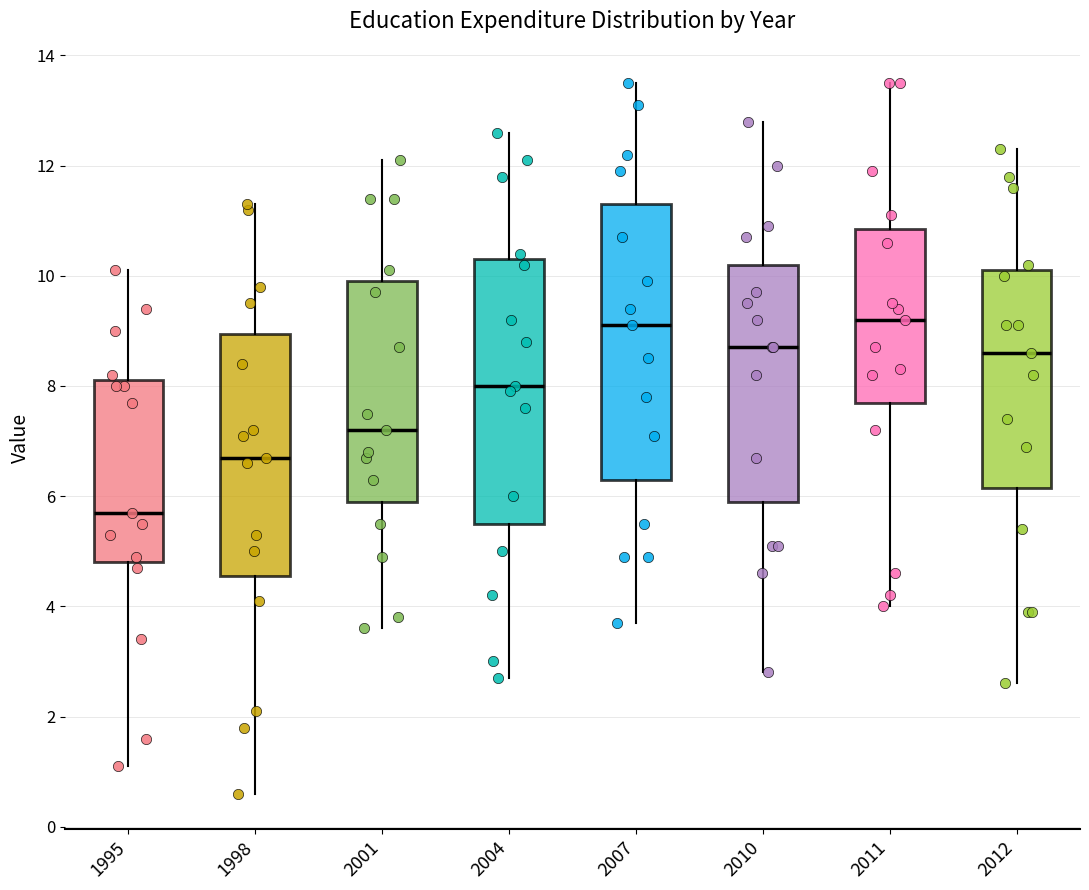

Reading left to right, transcribe this box plot: for each box, give where its median line is, the range the box spans, and where its two whiskers end, as read against the y-axis. The values are not printed on the chart, so give them approximately, as read against the axis.

1995: median 5.8, box 4.8 to 8.2, whiskers 1.2 to 10.2
1998: median 6.8, box 4.6 to 9.0, whiskers 0.6 to 11.4
2001: median 7.2, box 6.0 to 10.0, whiskers 3.6 to 12.2
2004: median 8.0, box 5.6 to 10.4, whiskers 2.8 to 12.6
2007: median 9.2, box 6.4 to 11.4, whiskers 3.8 to 13.6
2010: median 8.8, box 6.0 to 10.2, whiskers 2.8 to 12.8
2011: median 9.2, box 7.8 to 10.8, whiskers 4.0 to 13.6
2012: median 8.6, box 6.2 to 10.2, whiskers 2.6 to 12.4